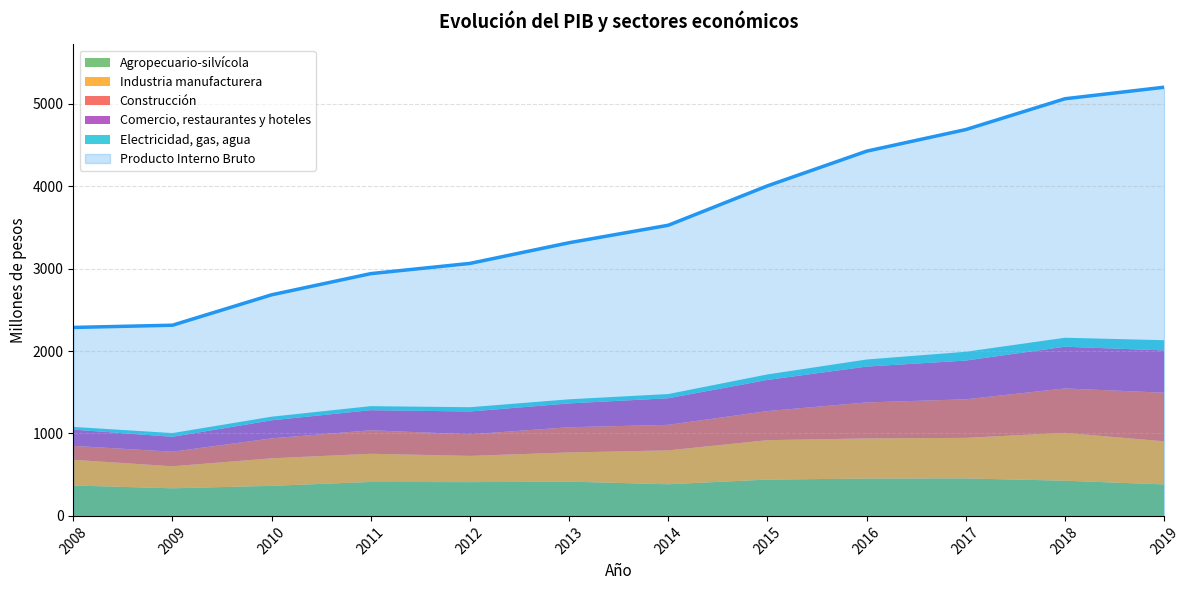

The value of Comercio, restaurantes y hoteles at 2016 is 759. True or false?

False